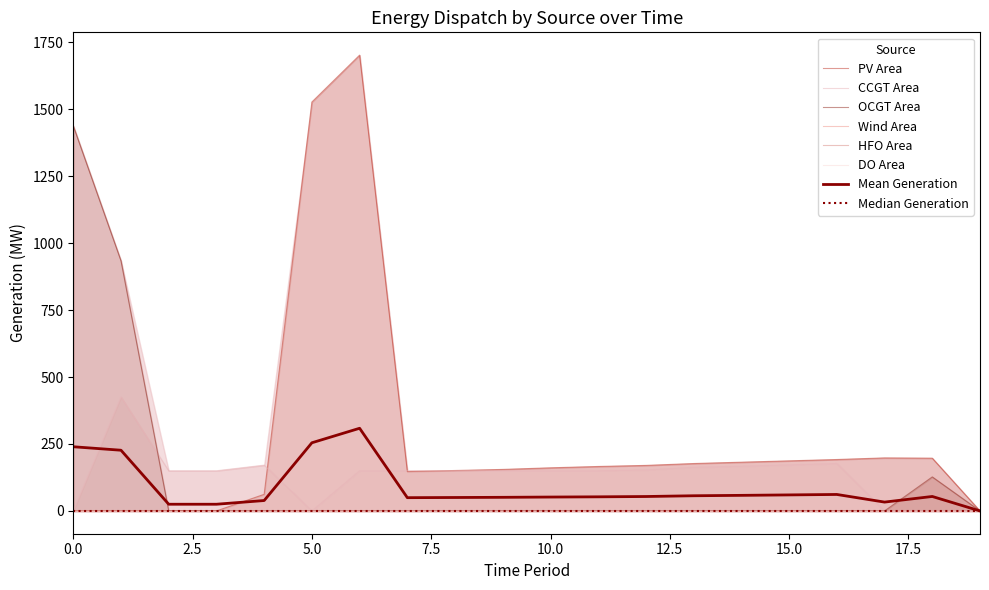

What is the maximum value for CCGT Area?

426.0